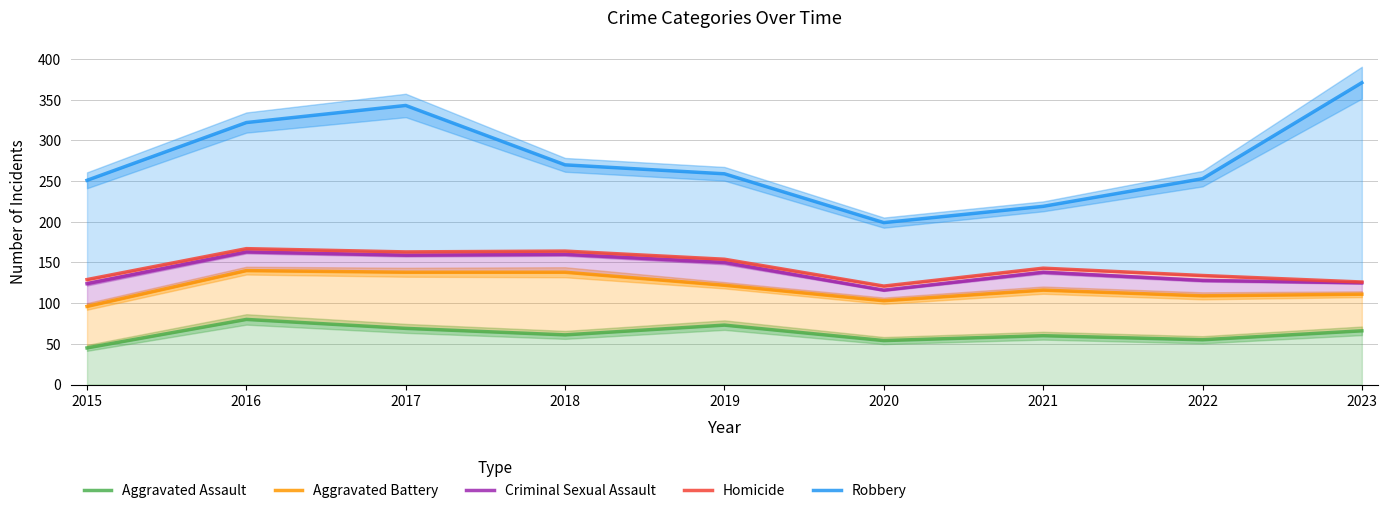

Rank the series at 2021 from highest to lowest value.

Robbery, Homicide, Criminal Sexual Assault, Aggravated Battery, Aggravated Assault